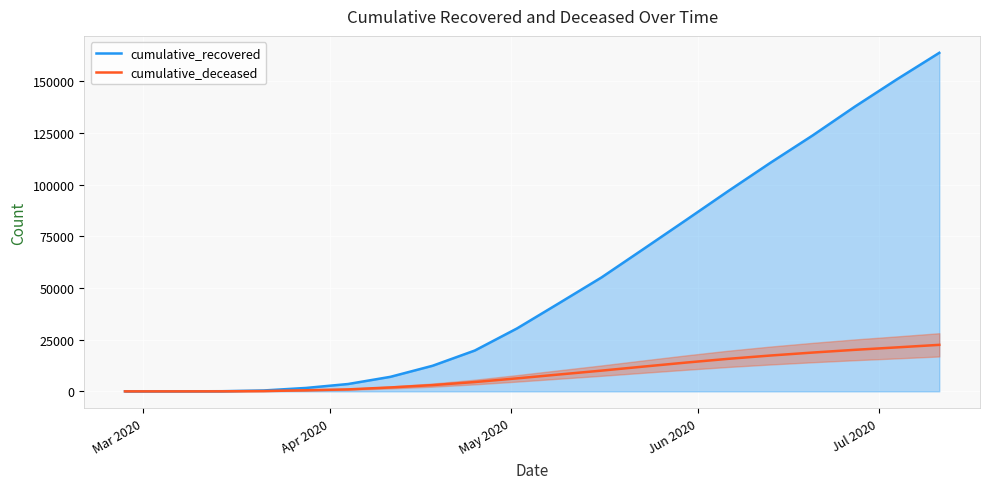

True or false: cumulative_recovered and cumulative_deceased cross at least once.

False